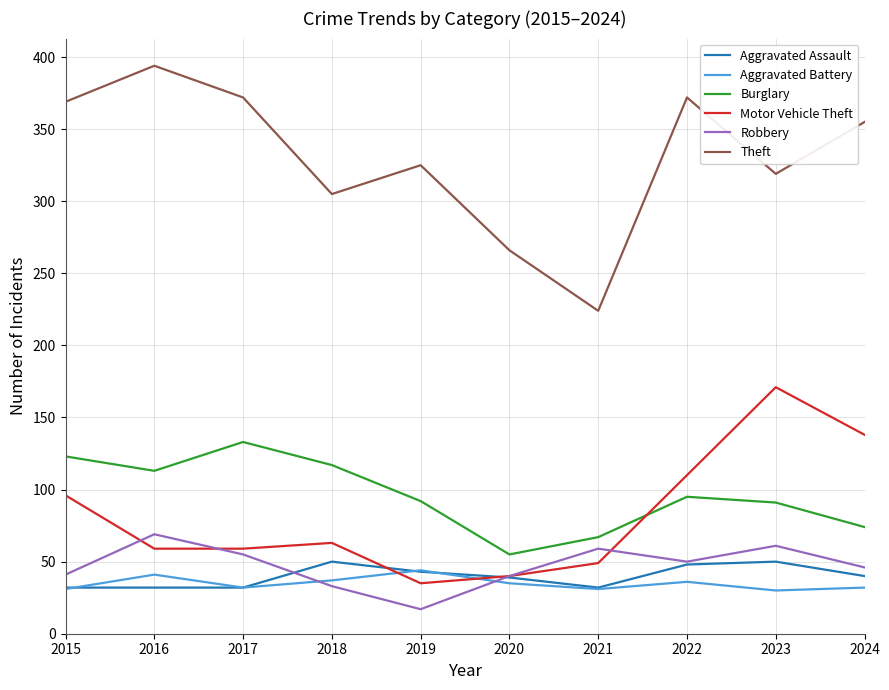

Is the value of Motor Vehicle Theft at 2018 greater than the value of Robbery at 2016?

No